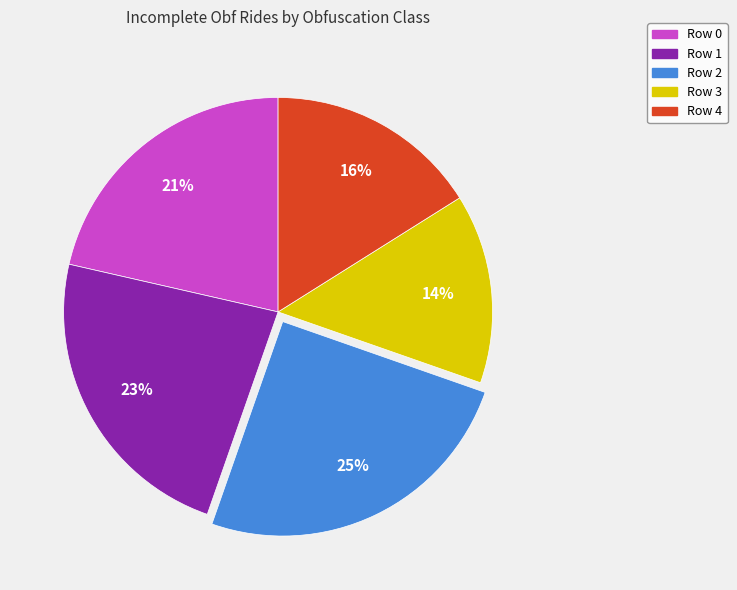

Is it true that Row 2 is 37% of the pie?

False